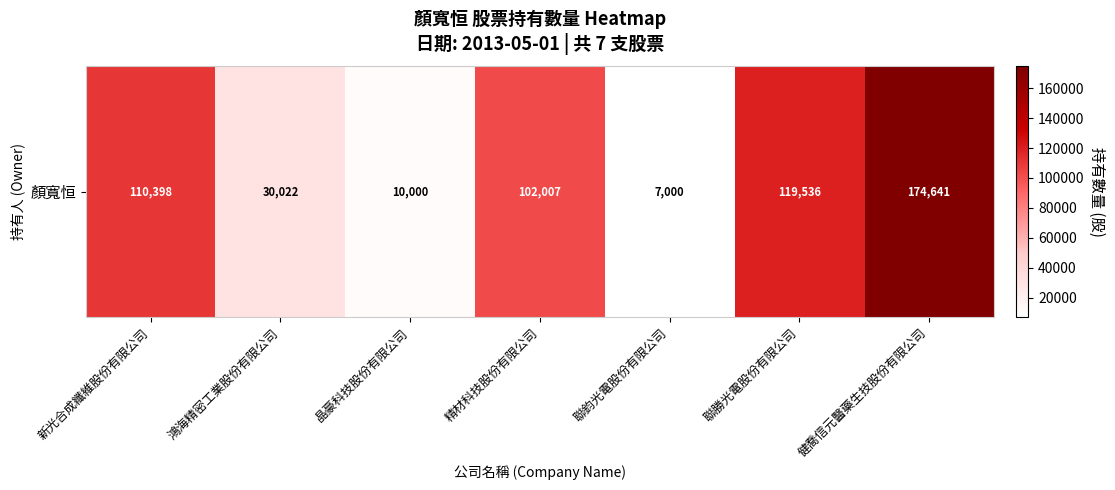

What is the average value?

79086